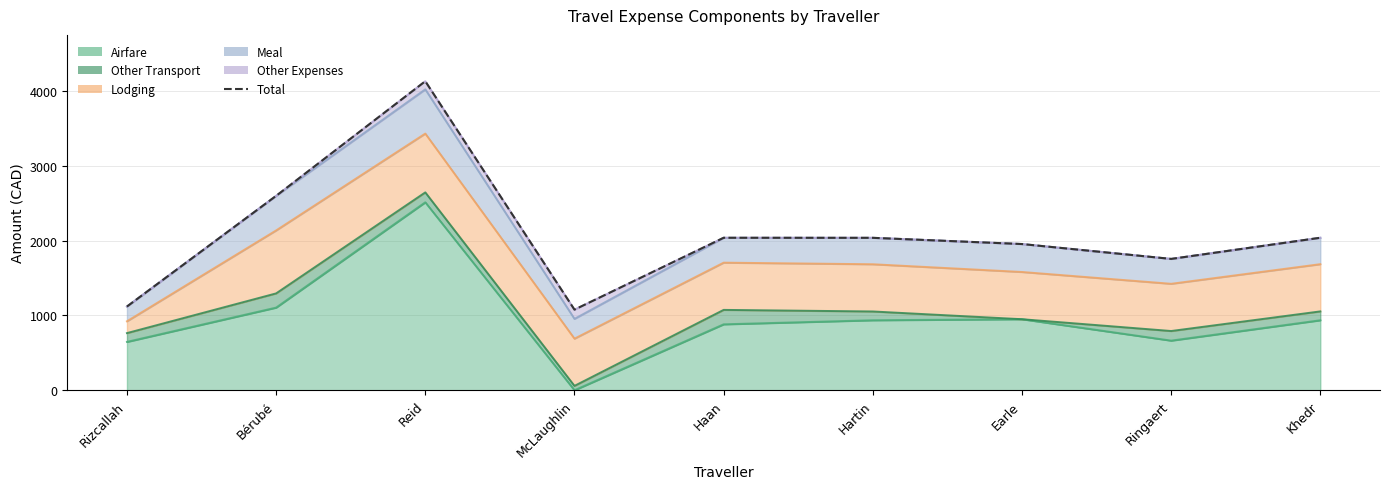

Reading right to left, what are all the values shown in this chart?

Khedr=2037.6	Ringaert=1754.8	Earle=1953.5	Hartin=2036.6	Haan=2037.2	McLaughlin=1076.9	Reid=4128.7	Bérubé=2597.1	Rizcallah=1118.5